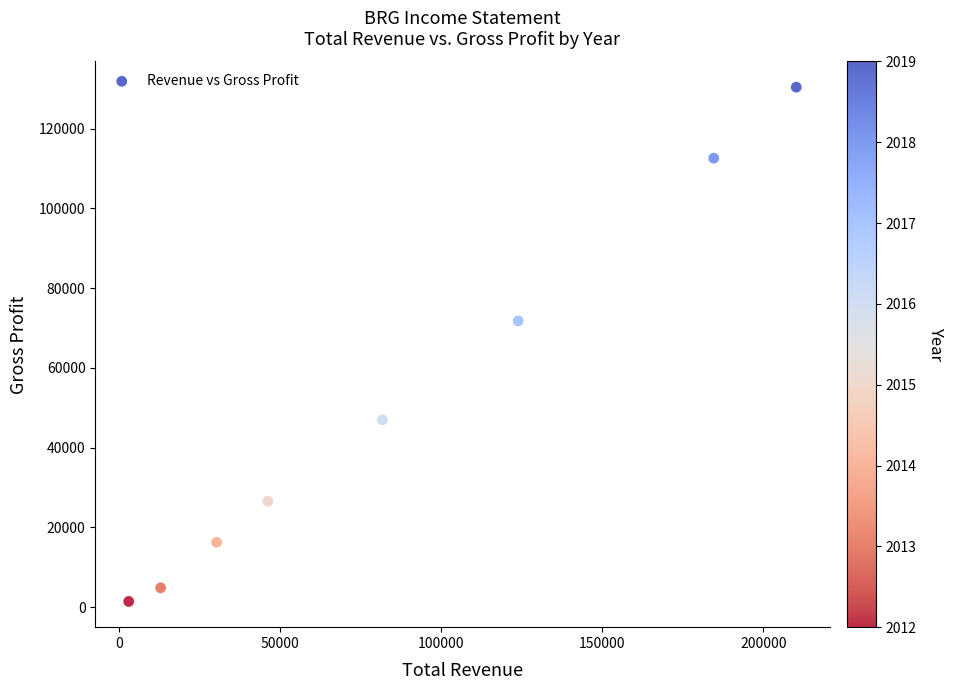

What Y value in the scatter plot is closest to 65892?

71768.3